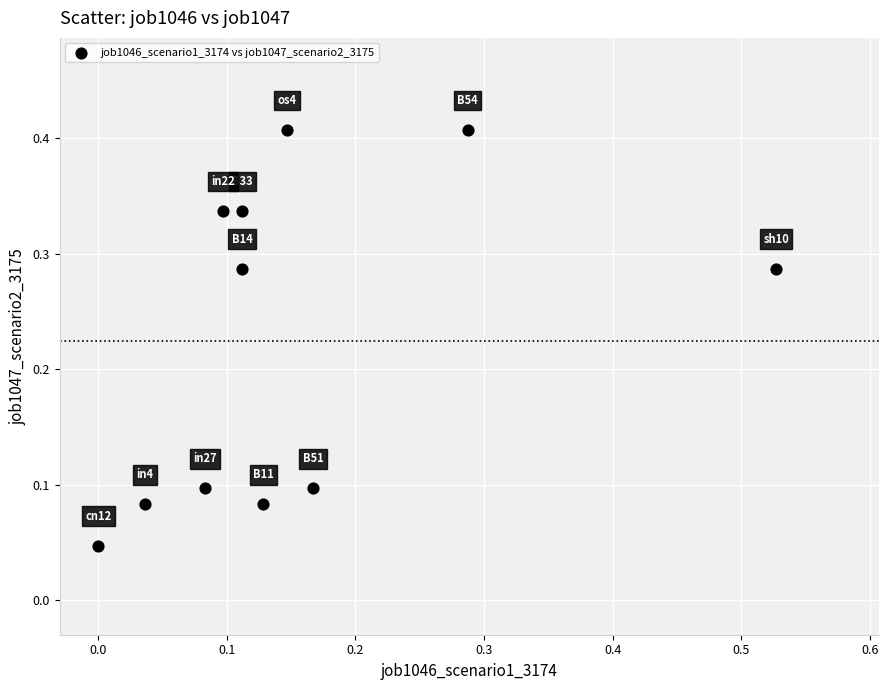

What is the range of X values (max minus min)?

0.5